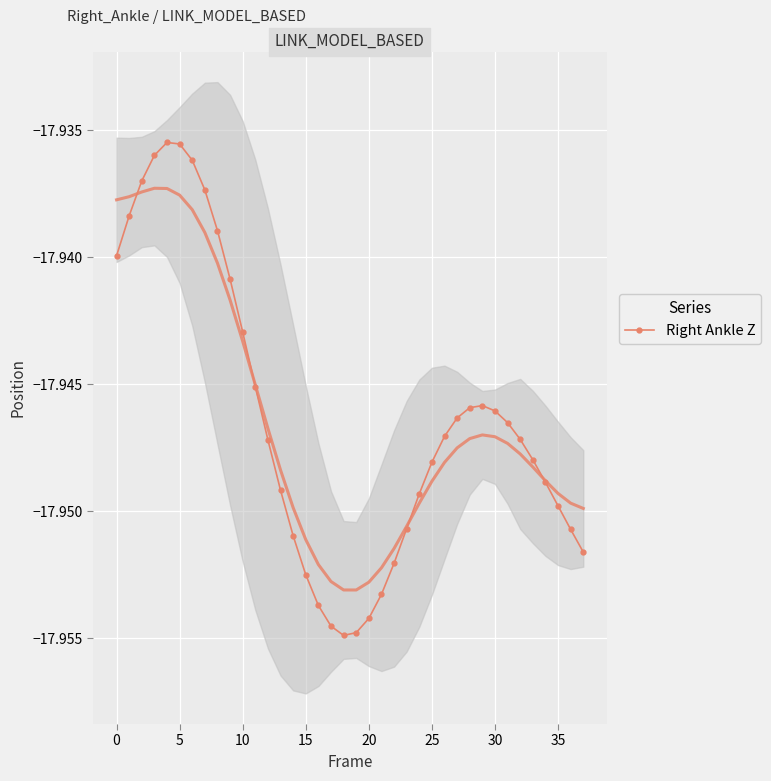

What is the minimum value shown in the chart?

-18.0